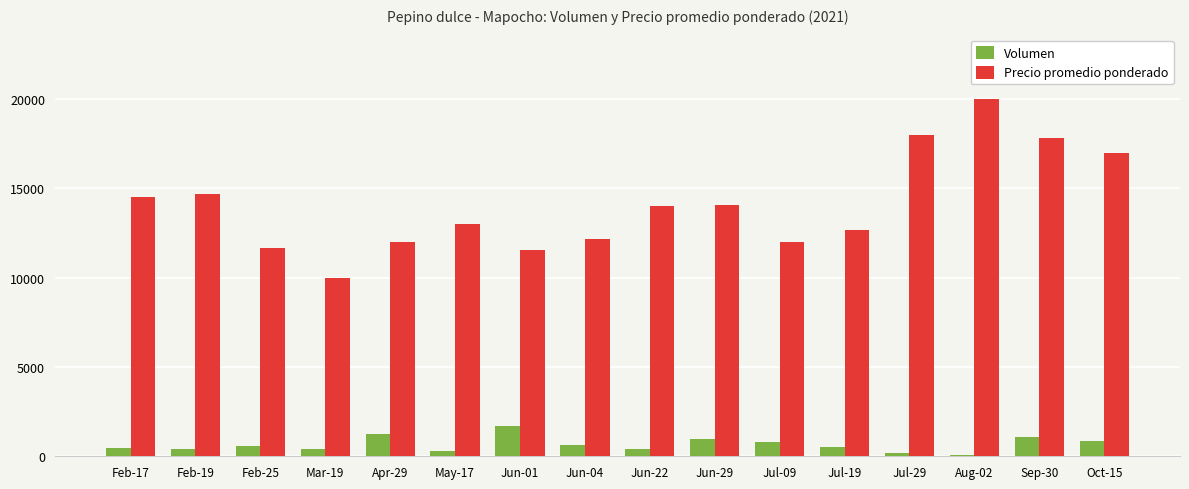

What is the label of the 12th bar from the right?

Apr-29